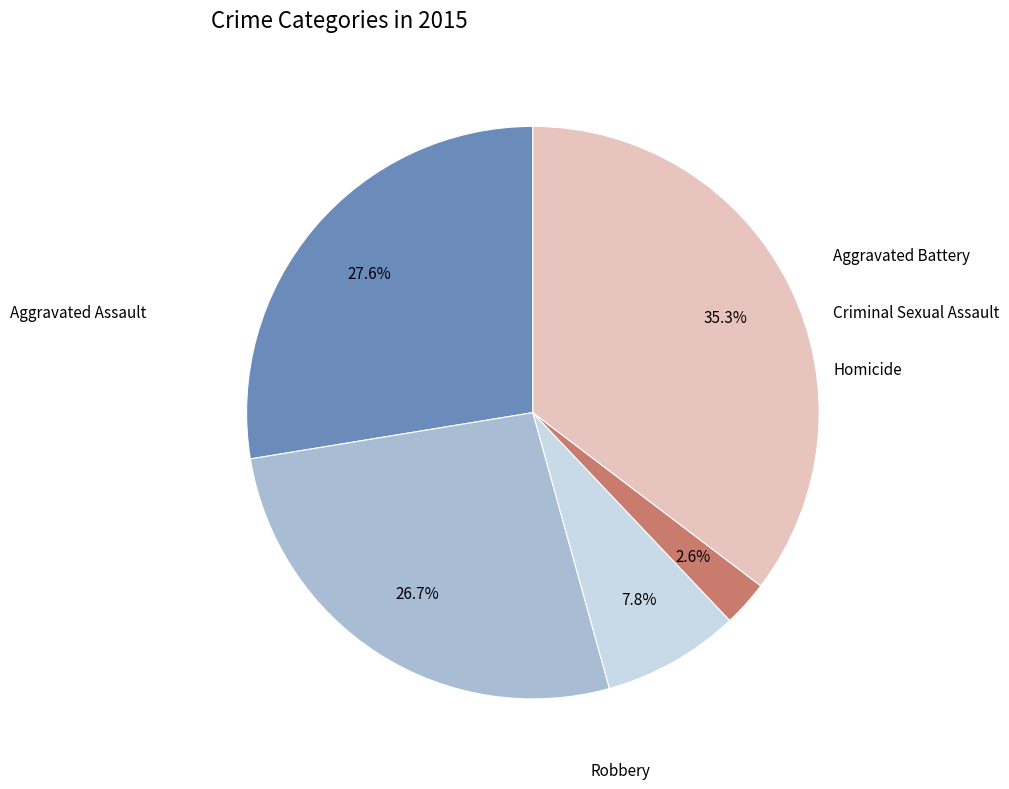

Which slice is the smallest?

Homicide